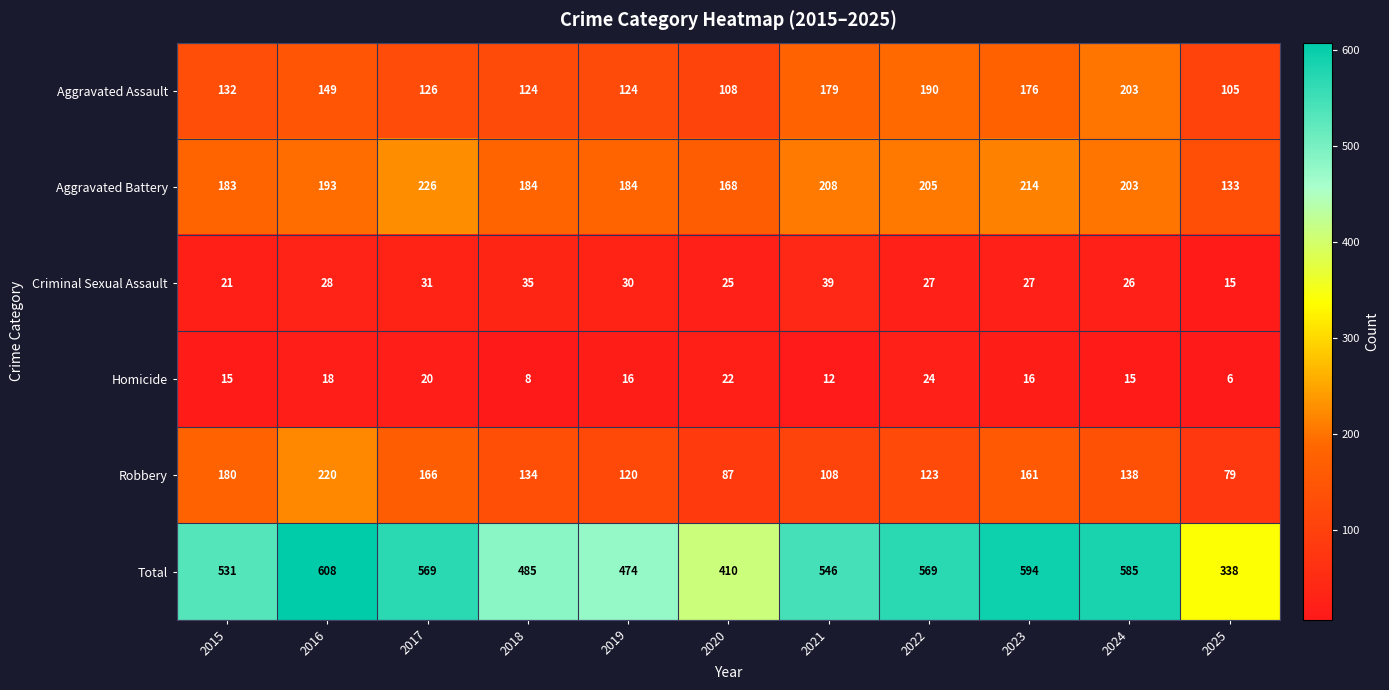

Count the number of categories in the chart.

11